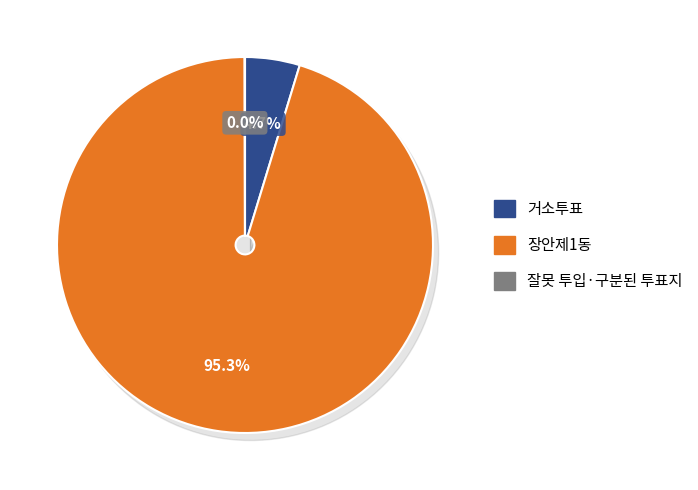

Does 장안제1동 represent more than half of the total?

Yes